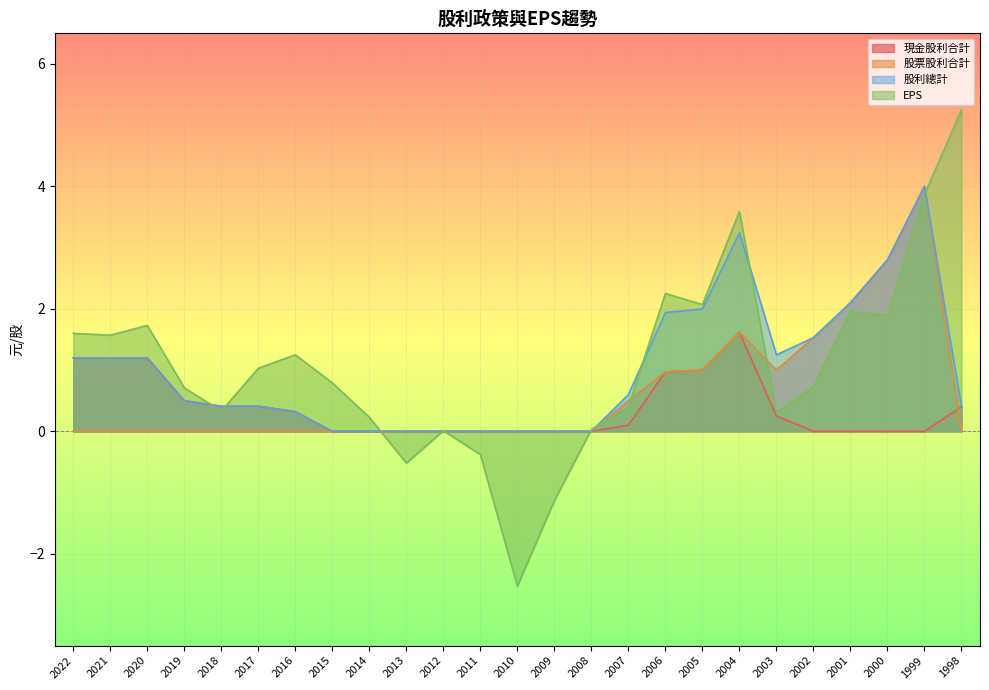

Reading left to right, extract all data points from this chart.

現金股利合計: 1.2	1.2	1.2	0.5	0.4	0.4	0.3	0.0	0.0	0.0	0.0	0.0	0.0	0.0	0.0	0.1	1.0	1.0	1.6	0.2	0.0	0.0	0.0	0.0	0.4
股票股利合計: 0.0	0.0	0.0	0.0	0.0	0.0	0.0	0.0	0.0	0.0	0.0	0.0	0.0	0.0	0.0	0.5	1.0	1.0	1.6	1.0	1.5	2.1	2.8	4.0	0.0
股利總計: 1.2	1.2	1.2	0.5	0.4	0.4	0.3	0.0	0.0	0.0	0.0	0.0	0.0	0.0	0.0	0.6	1.9	2.0	3.2	1.2	1.5	2.1	2.8	4.0	0.4
EPS: 1.6	1.6	1.7	0.7	0.3	1.0	1.2	0.8	0.2	-0.5	0.0	-0.4	-2.5	-1.1	0.0	0.4	2.2	2.1	3.6	0.3	0.7	2.0	1.9	3.9	5.2